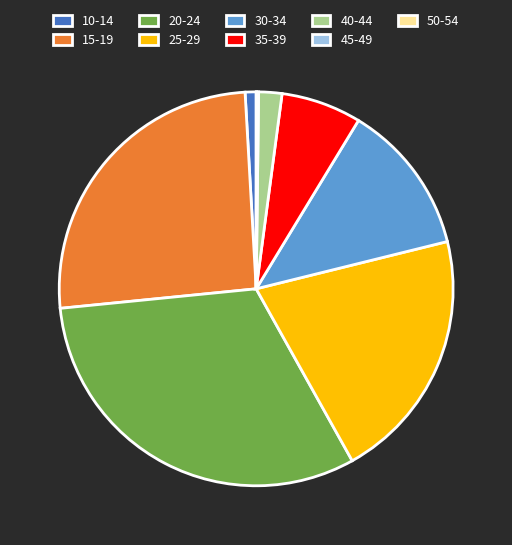

What is the largest slice in the pie chart?

20-24